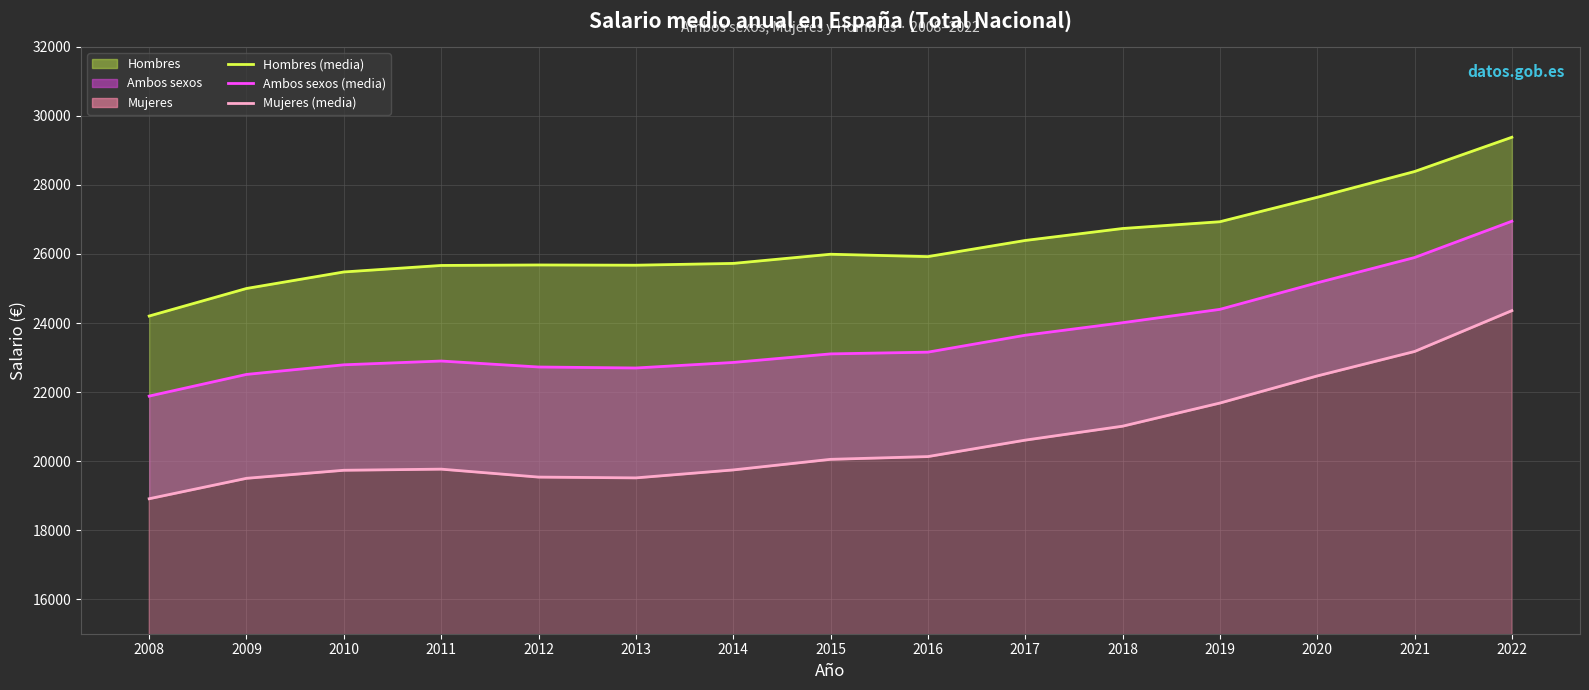

What is the total value across all series at 2018?

71759.2